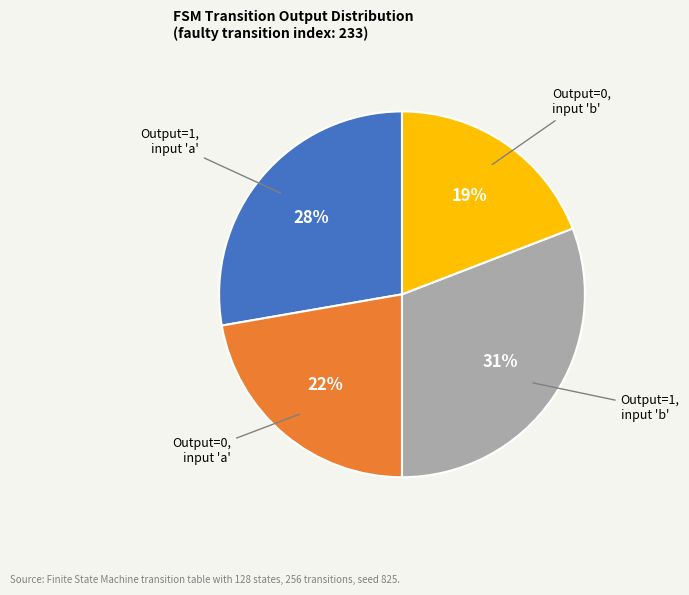

Does any single category account for the majority?

No